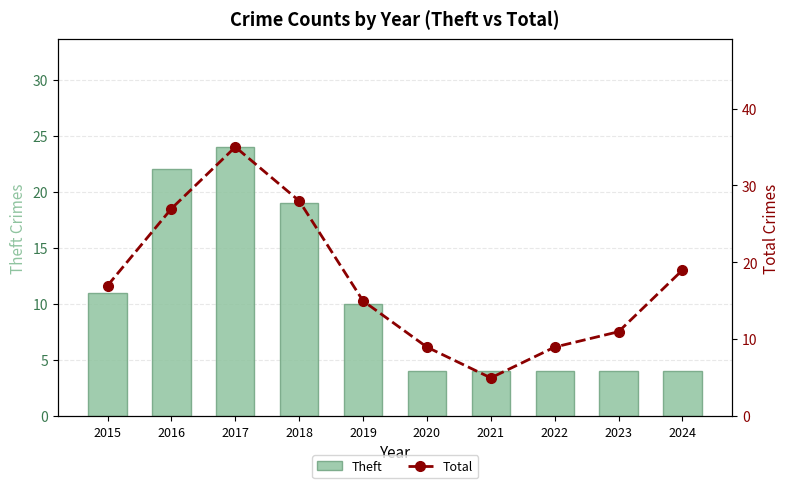

Which series has the largest total across all categories?

Total